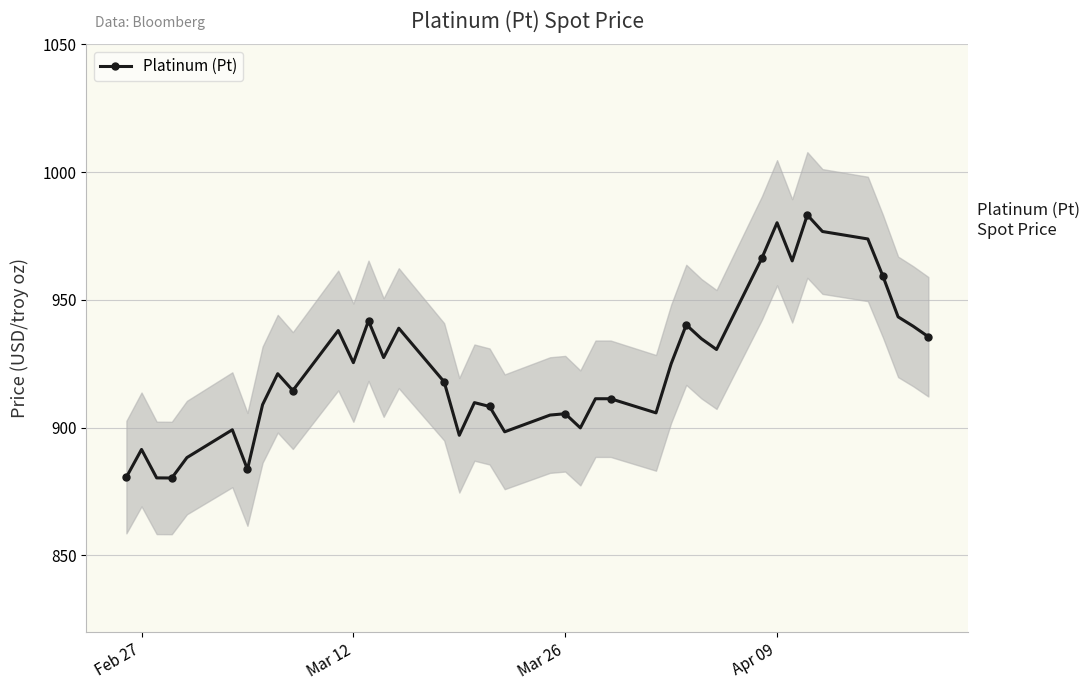

What is the lowest value of the Platinum (Pt) series?

880.3